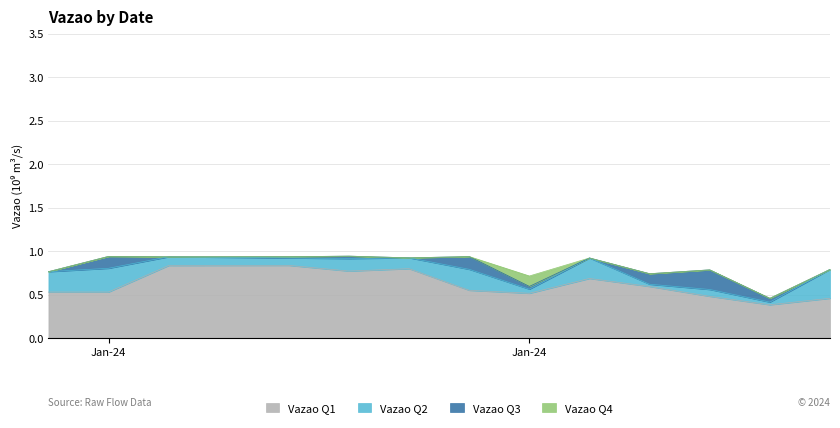

What is the difference between the highest and lowest values at 2024-01-22?

0.4